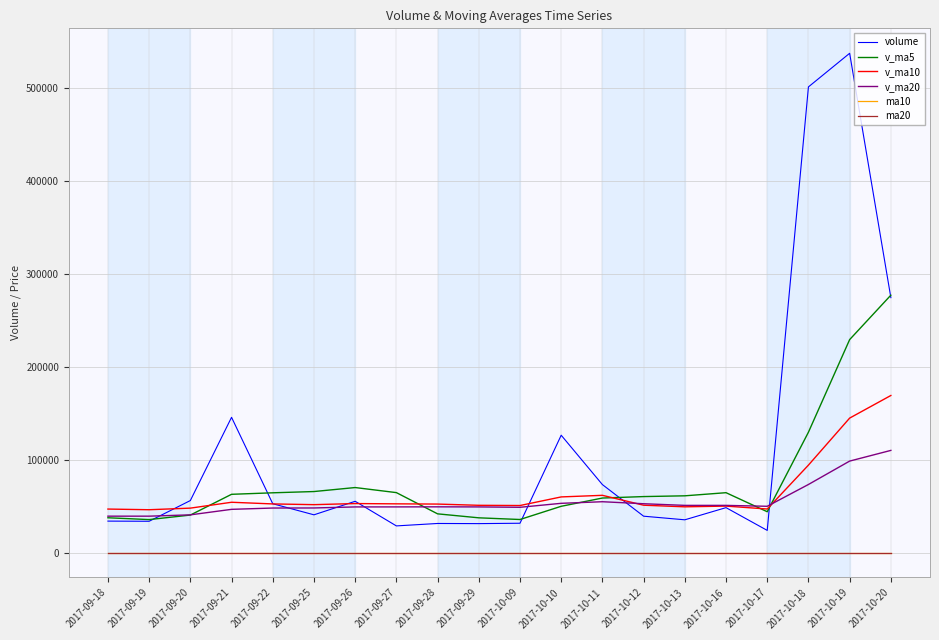

What is the greatest value displayed?

537284.8